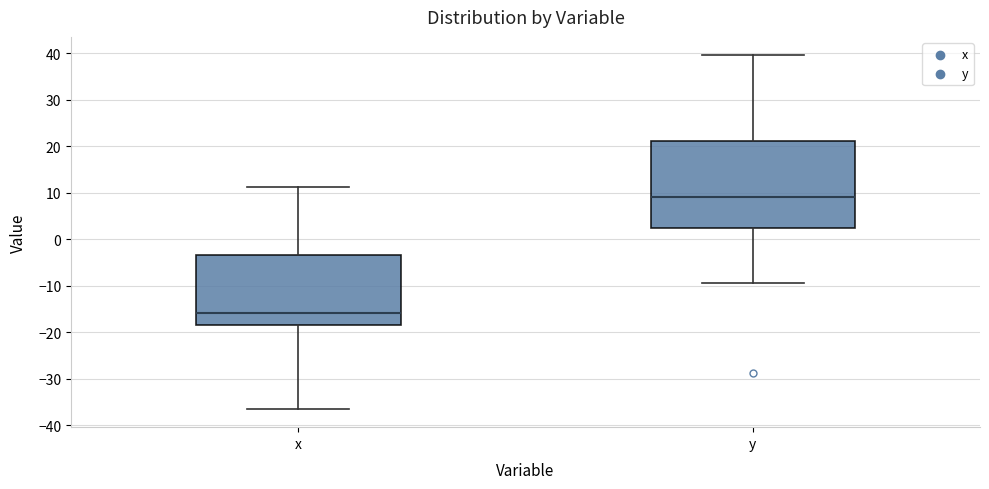

Reading left to right, transcribe this box plot: for each box, give where its median line is, the range the box spans, and where its two whiskers end, as read against the y-axis. The values are not printed on the chart, so give them approximately, as read against the axis.

x: median -16, box -18 to -3, whiskers -37 to 11
y: median 9, box 2 to 21, whiskers -9 to 40